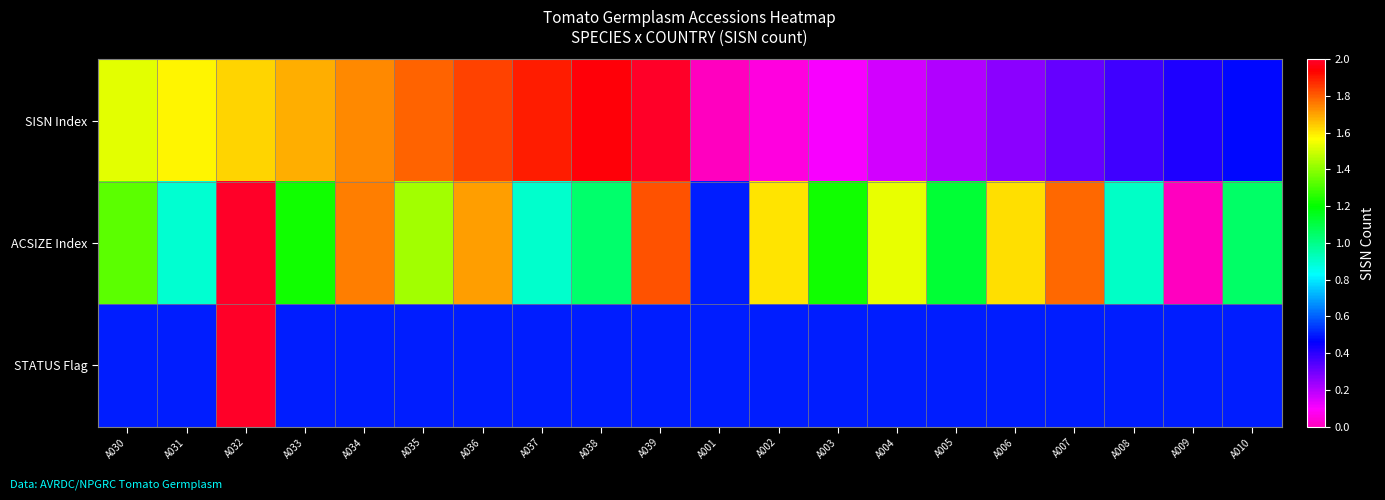

Which label corresponds to the largest value in the chart?

A039